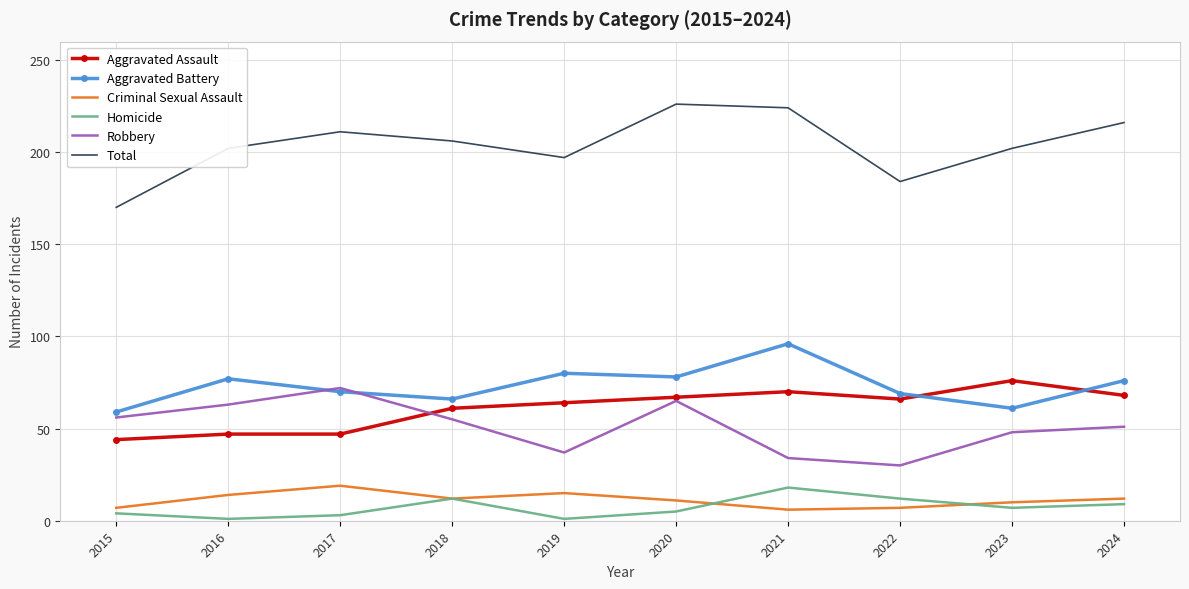

At 2019, list the series in order from largest to smallest.

Total, Aggravated Battery, Aggravated Assault, Robbery, Criminal Sexual Assault, Homicide